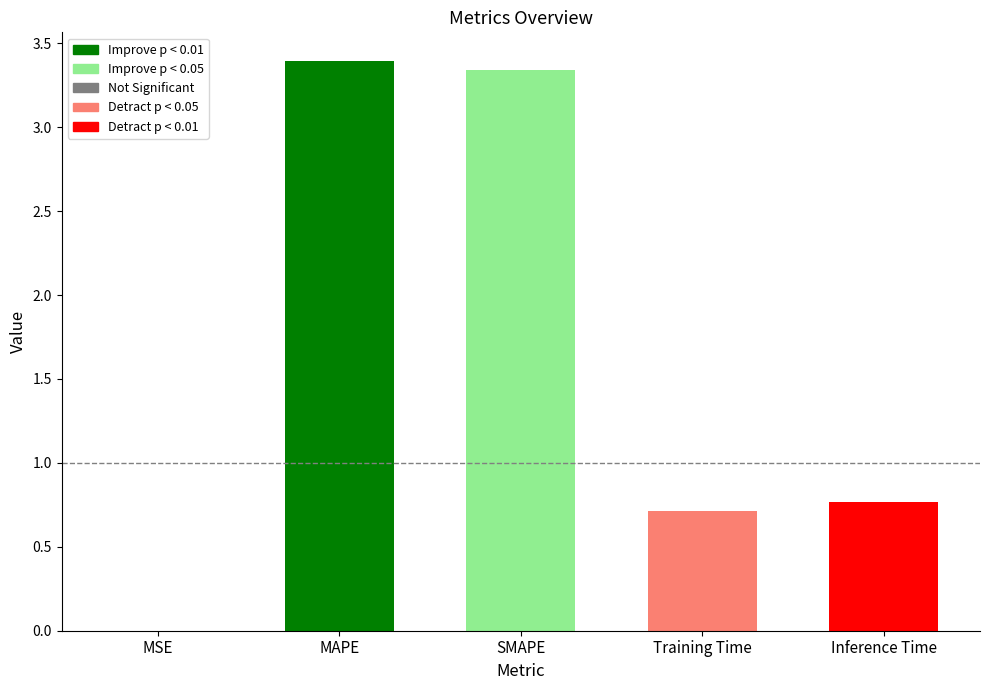

Between SMAPE and MSE, which is larger?

SMAPE